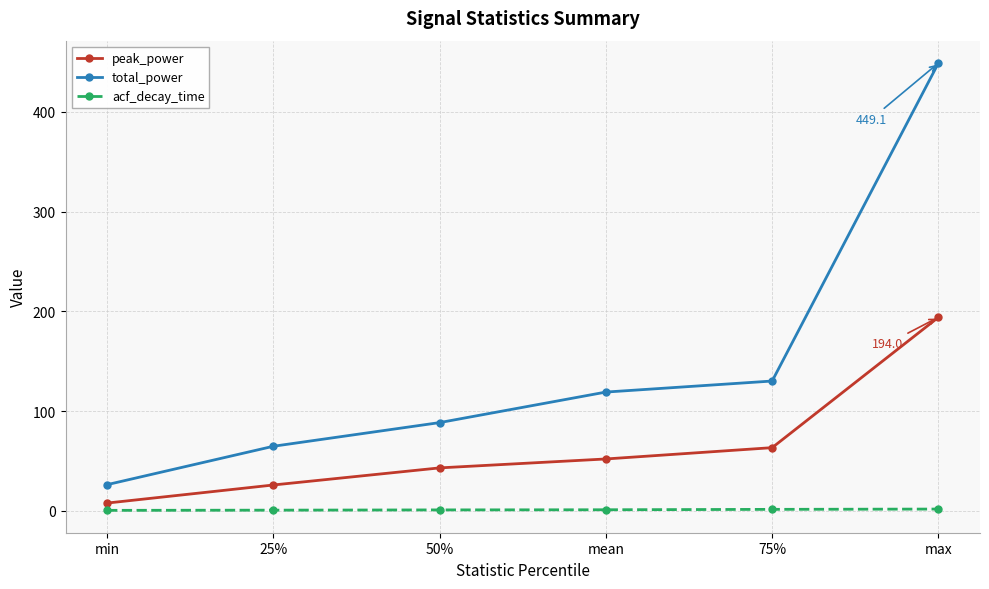

What is the highest value of the peak_power series?

194.0